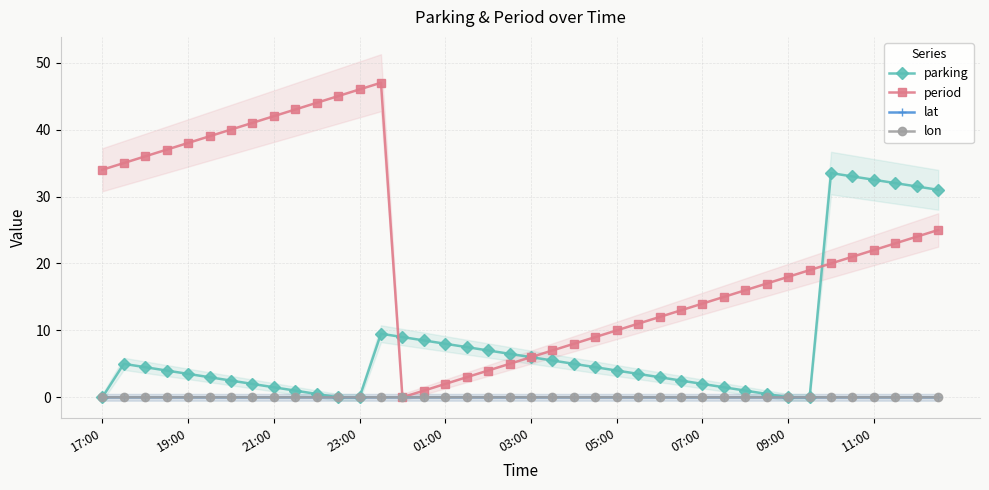

True or false: period has a value of 2.0 at 01:00.

True